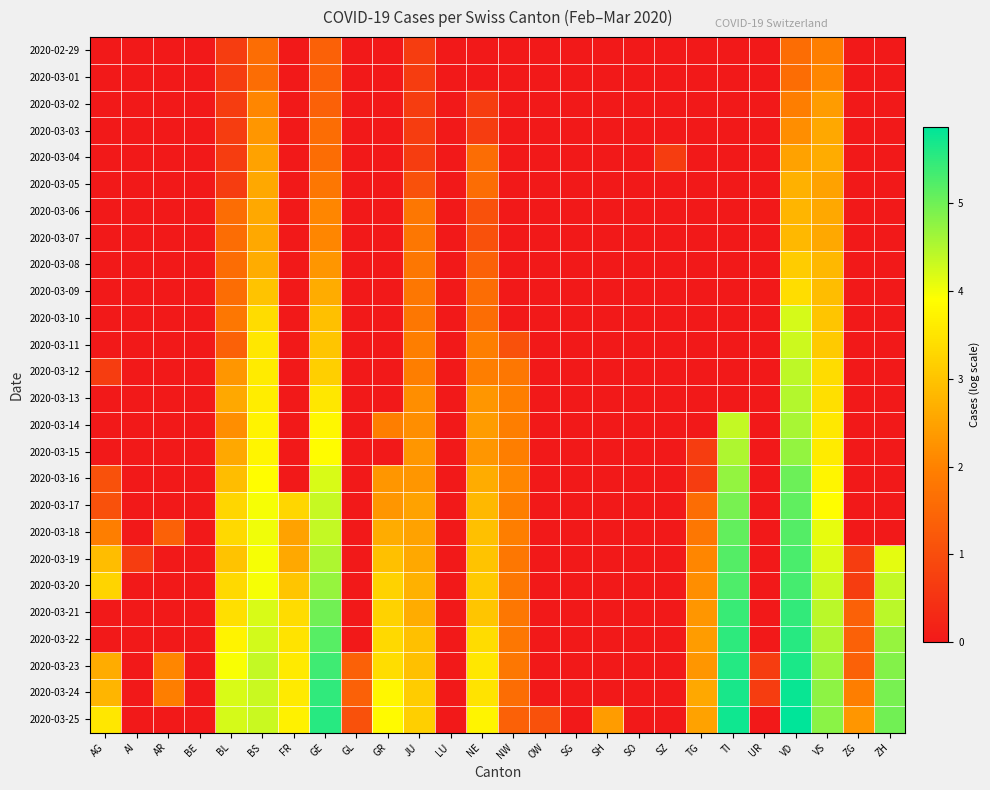

At which category is the sum across all series the highest?

VD